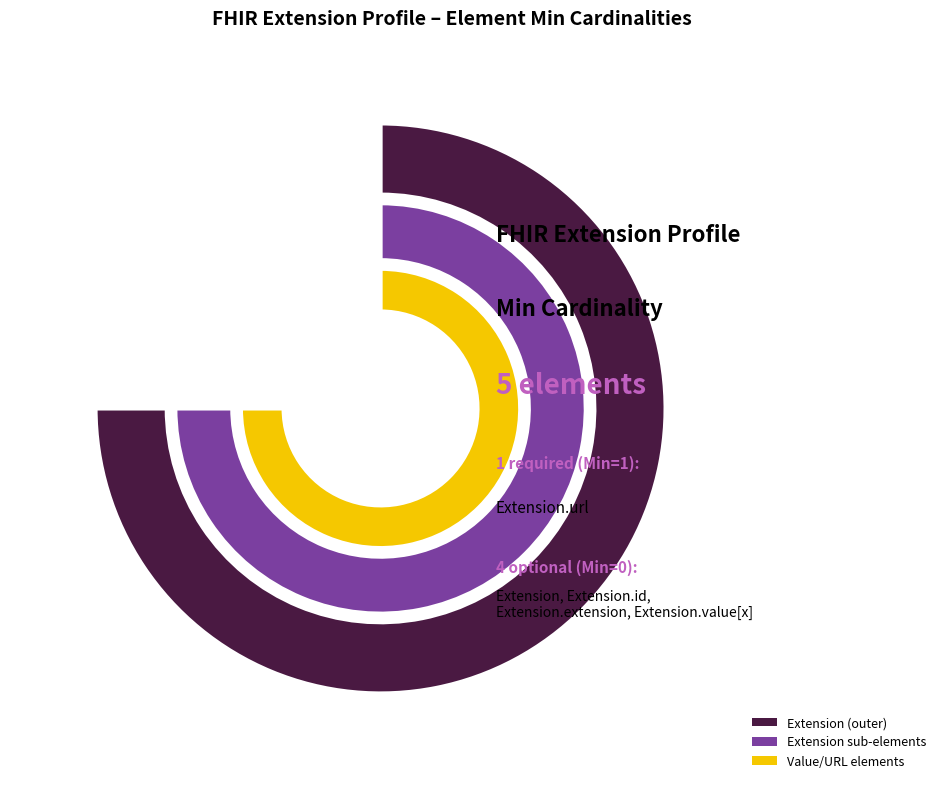

What portion of the pie excludes Extension.value[x]?

100.0%